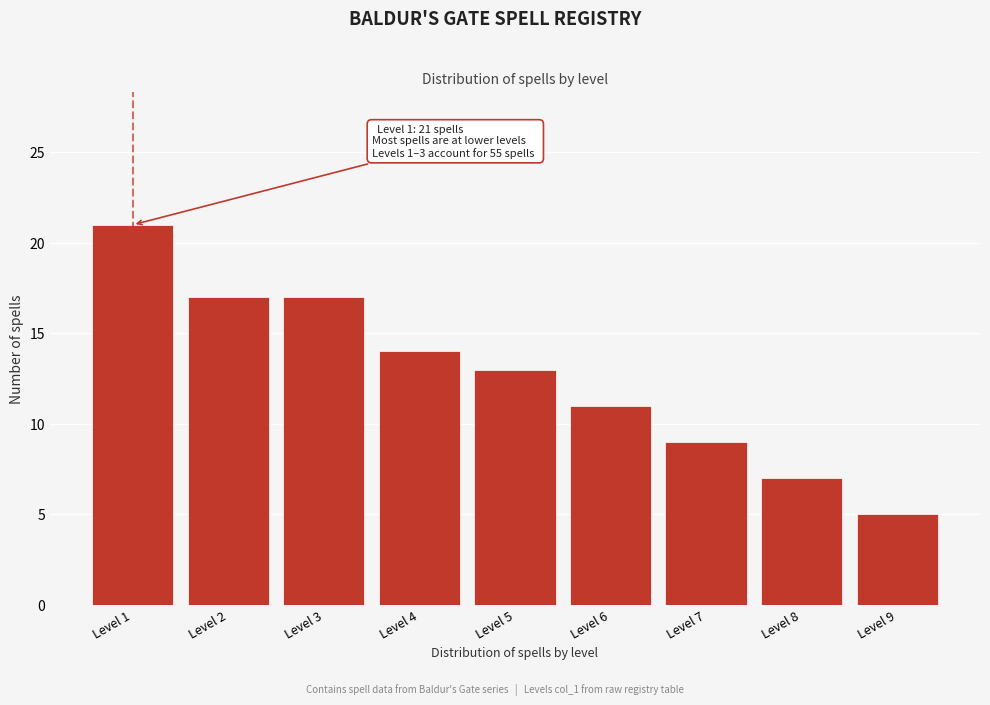

Reading left to right, transcribe all the data shown in this chart.

21	17	17	14	13	11	9	7	5